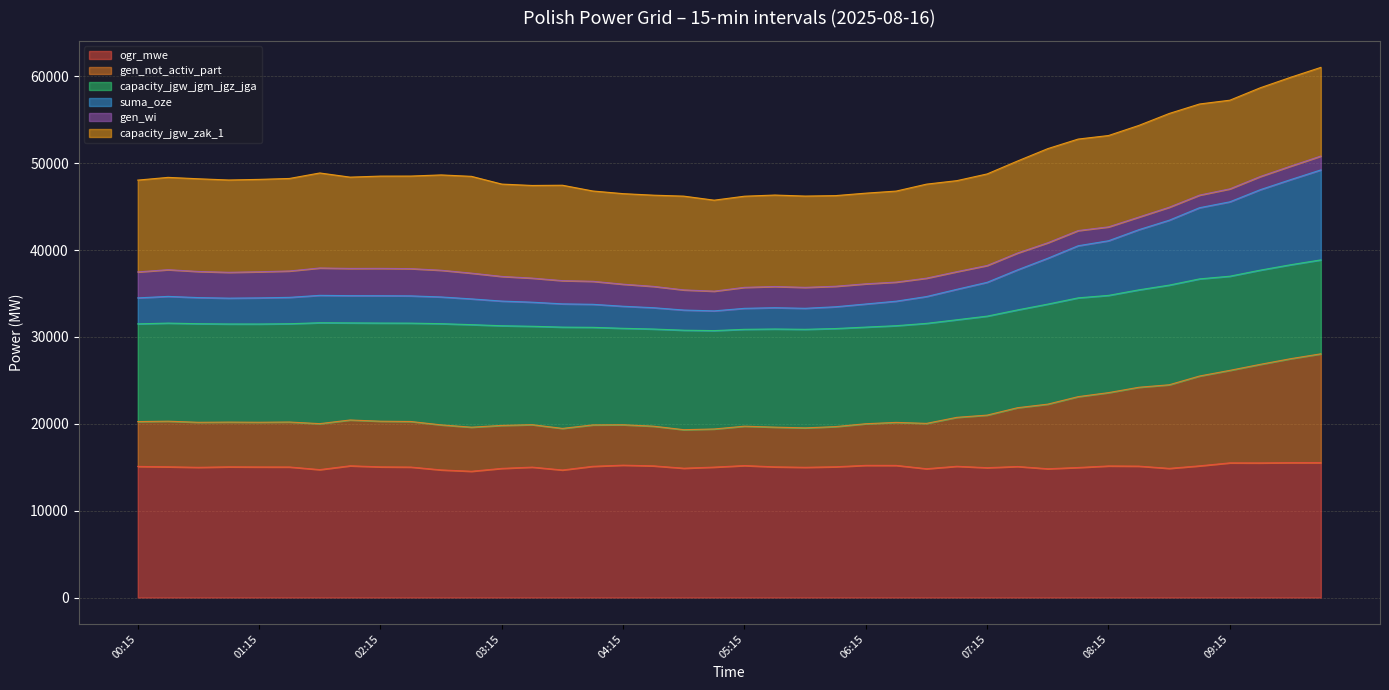

True or false: suma_oze and gen_not_activ_part cross at least once.

False